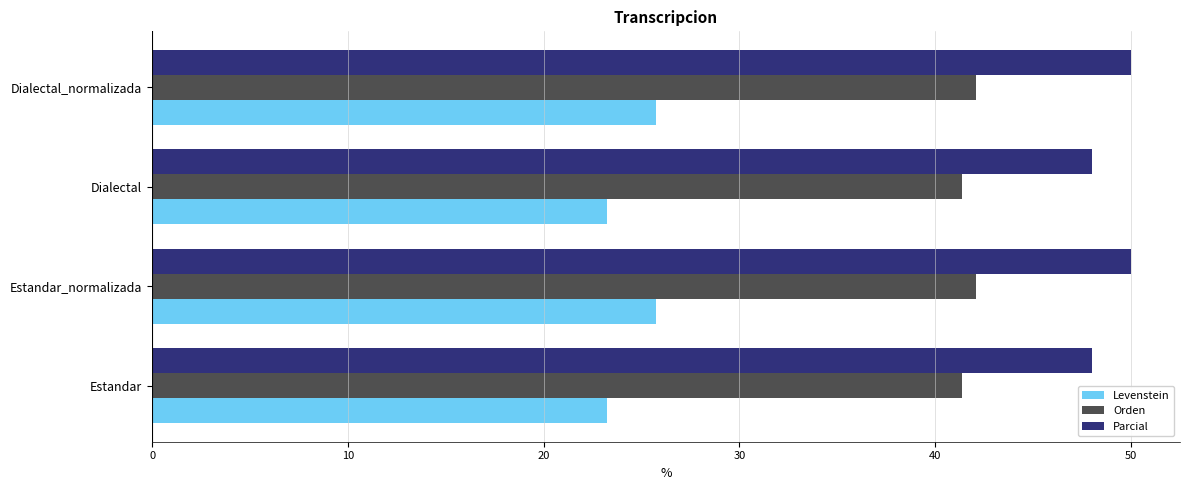

What is the total value across all series at Dialectal_normalizada?

117.8